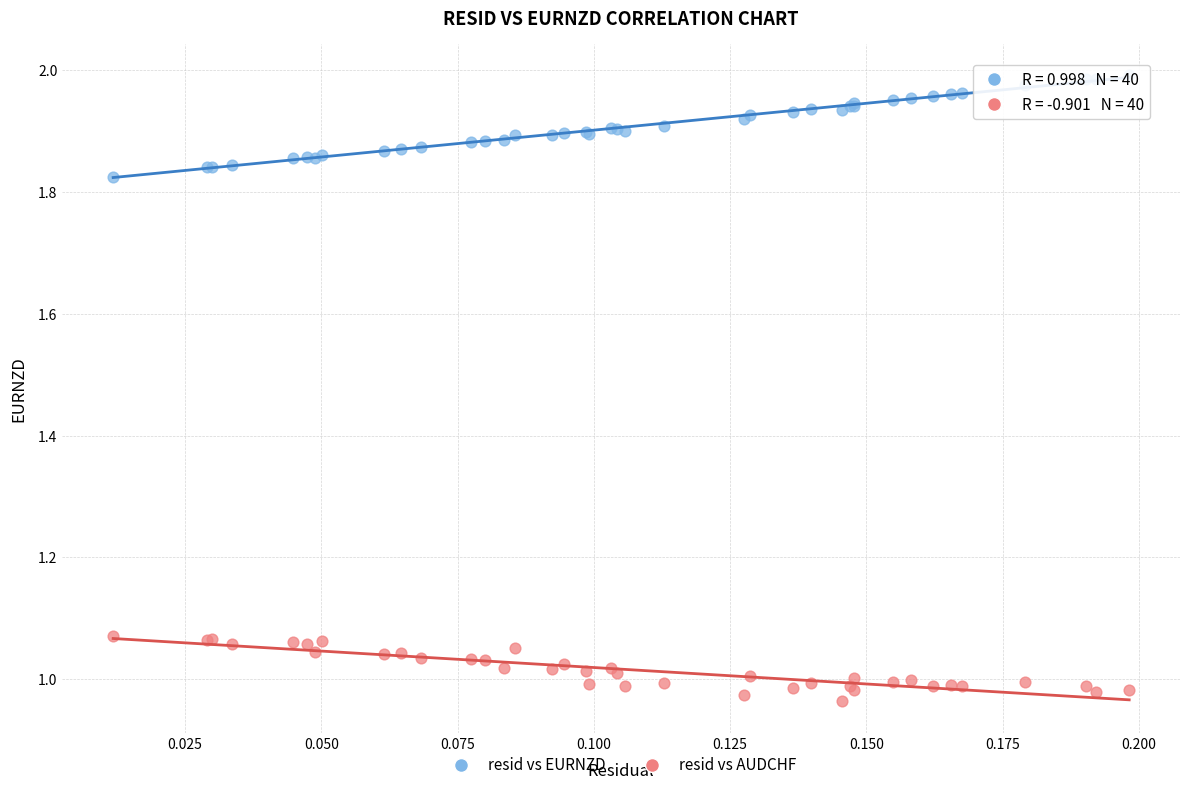

Which series has the largest Y range (max minus min)?

resid vs EURNZD